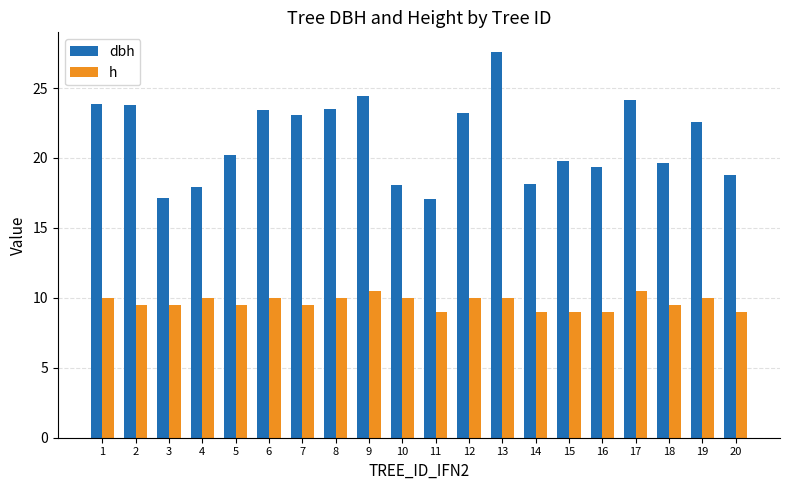

What is the total value across all series at 12?

33.2